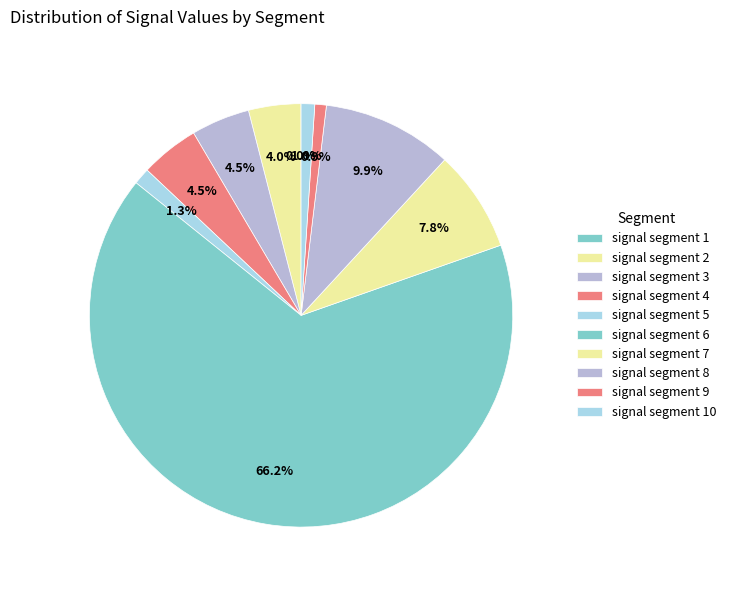

Between signal segment 6 and signal segment 5, which is larger?

signal segment 6